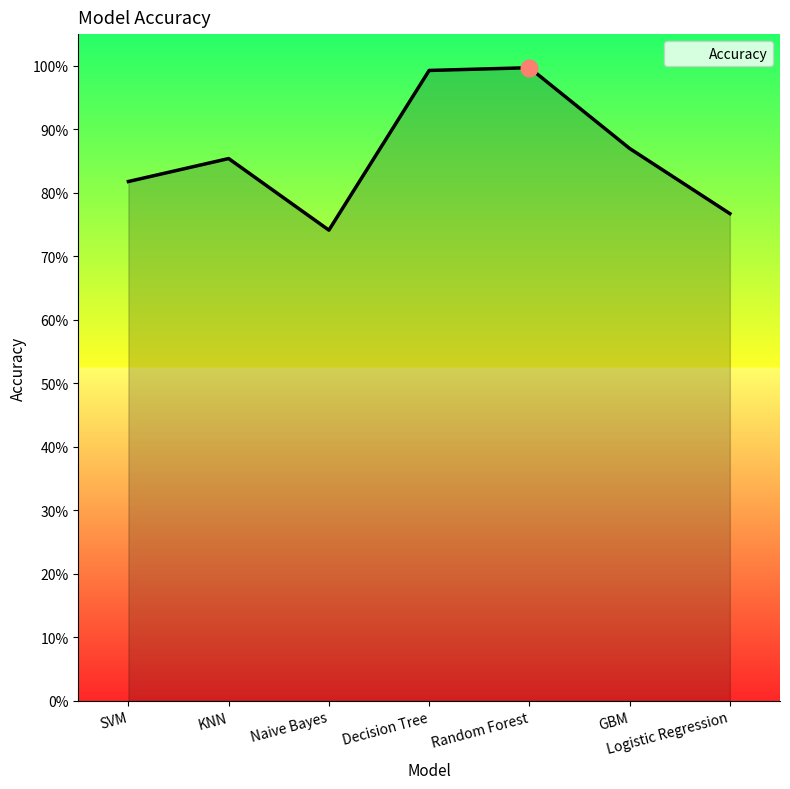

Rank the categories by value from lowest to highest.

Naive Bayes, Logistic Regression, SVM, KNN, GBM, Decision Tree, Random Forest